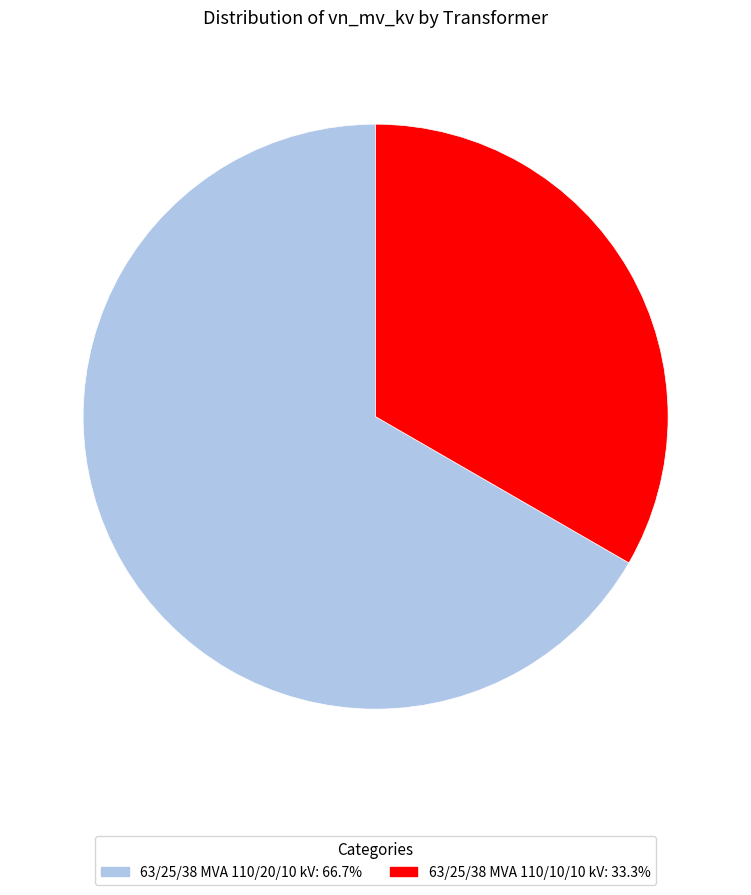

Rank the categories by value from lowest to highest.

63/25/38 MVA 110/10/10 kV, 63/25/38 MVA 110/20/10 kV